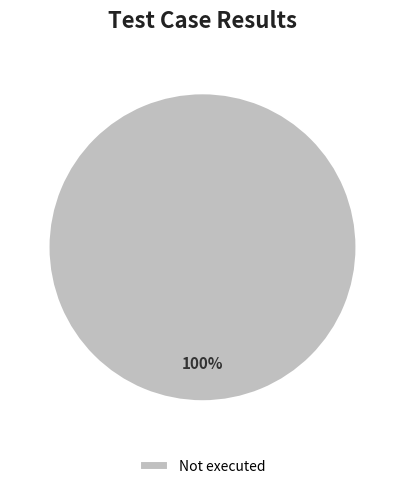

Is it true that Not executed is 100% of the pie?

True